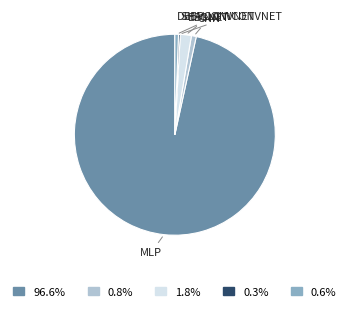

Count the number of slices in the pie.

5